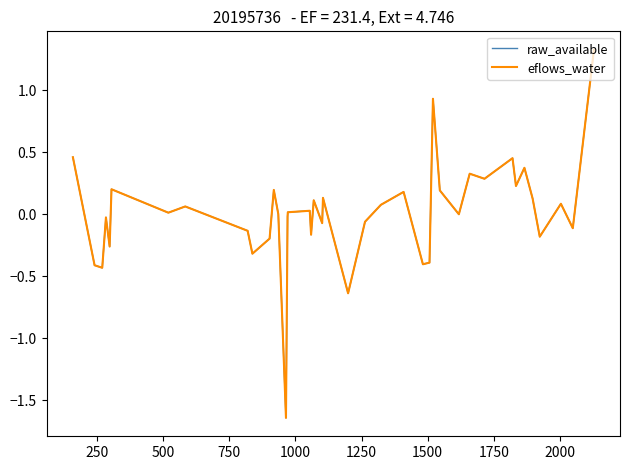

What is the smallest value displayed?

-1.6